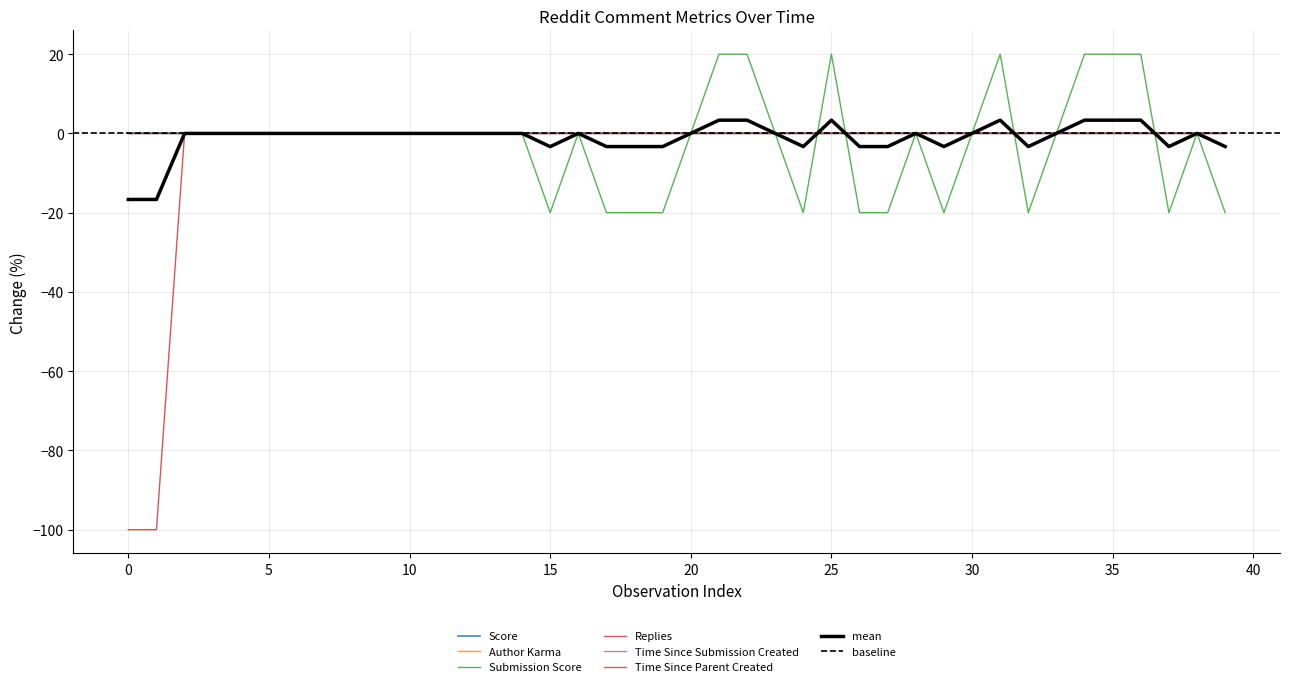

Is this an area chart (filled region under the line)?

No